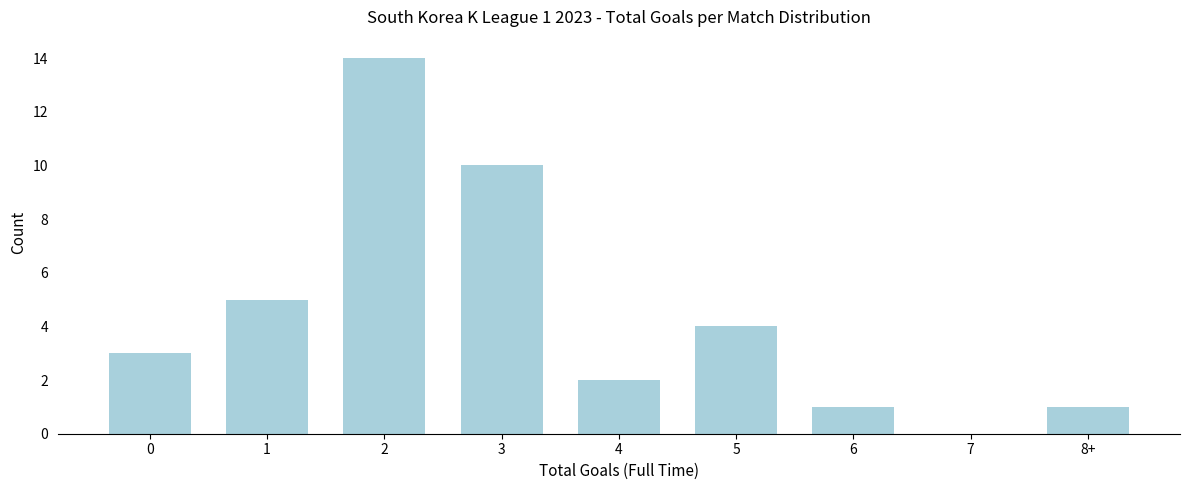

Reading left to right, what are all the values shown in this chart?

0=3	1=5	2=14	3=10	4=2	5=4	6=1	7=0	8+=1